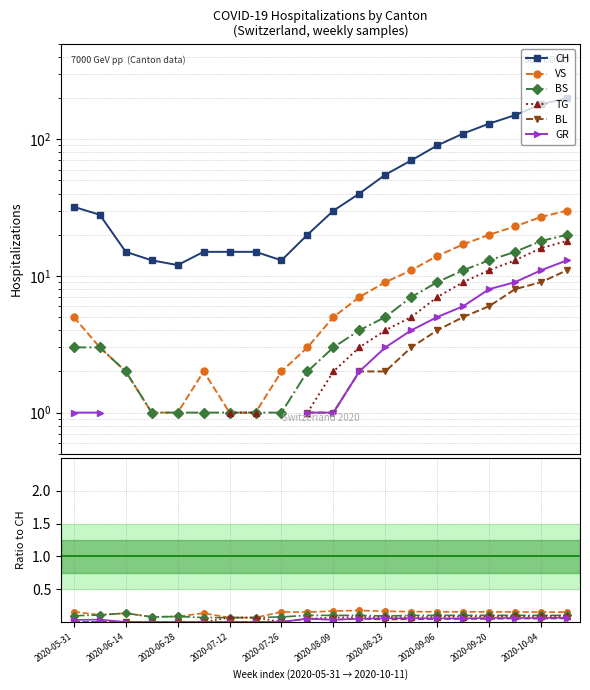

How many interior local valleys does the VS series have?

3